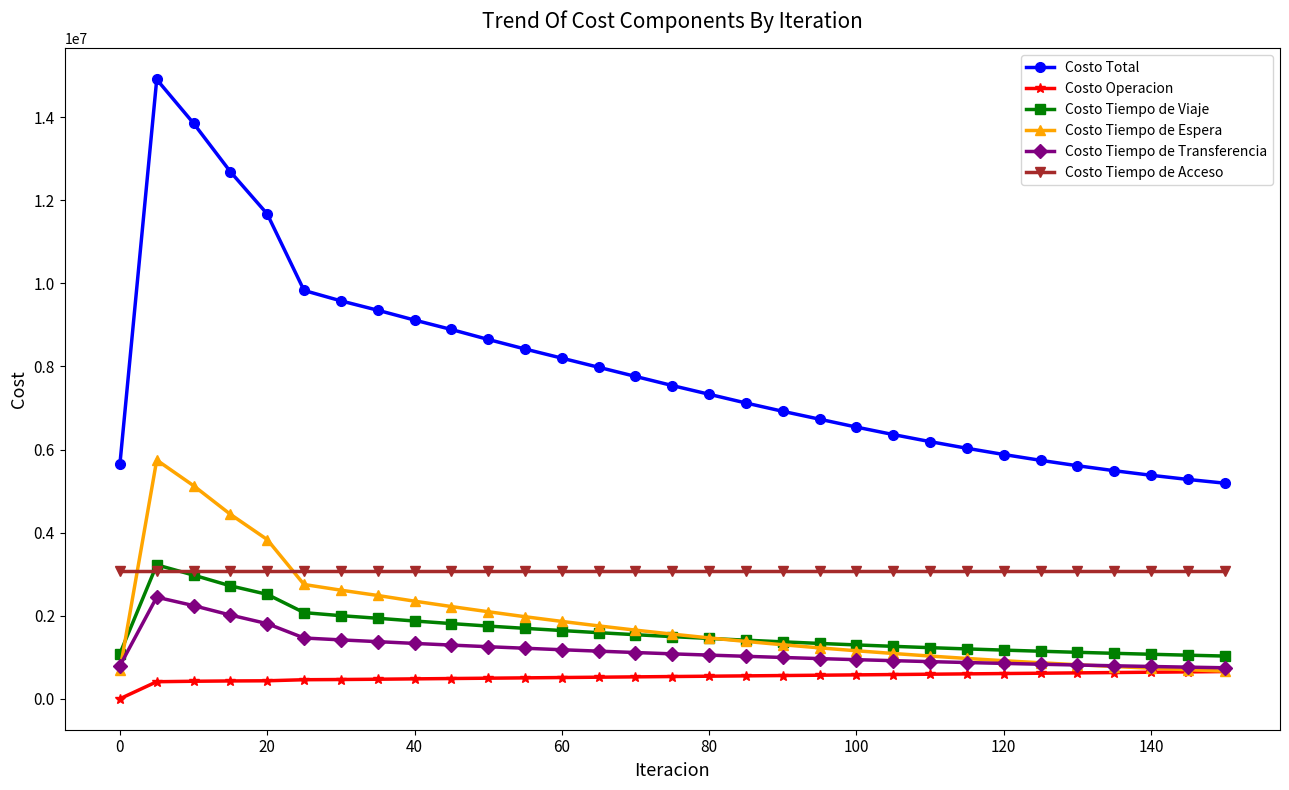

What is the value of the Costo Tiempo de Viaje point at the 14th from the left?

1591000.0